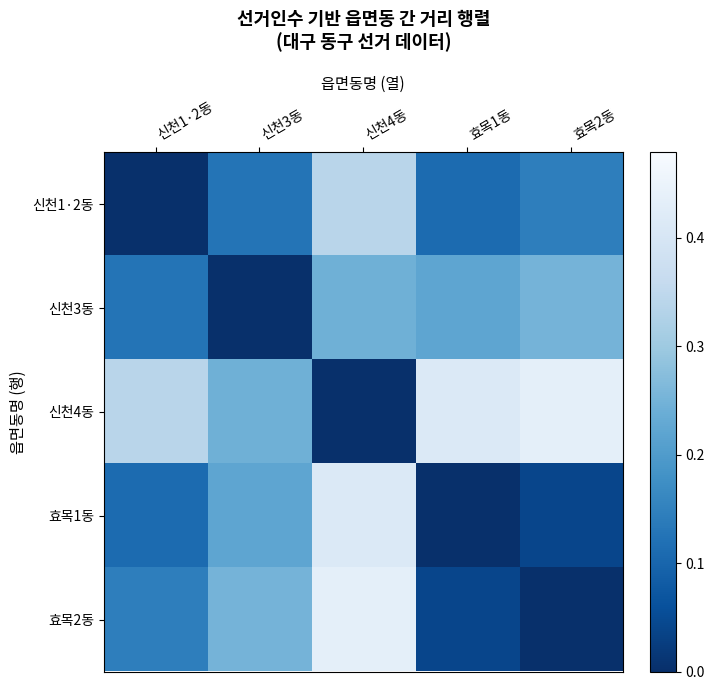

Rank the series at 신천4동 from lowest to highest value.

신천4동, 신천3동, 신천1·2동, 효목1동, 효목2동